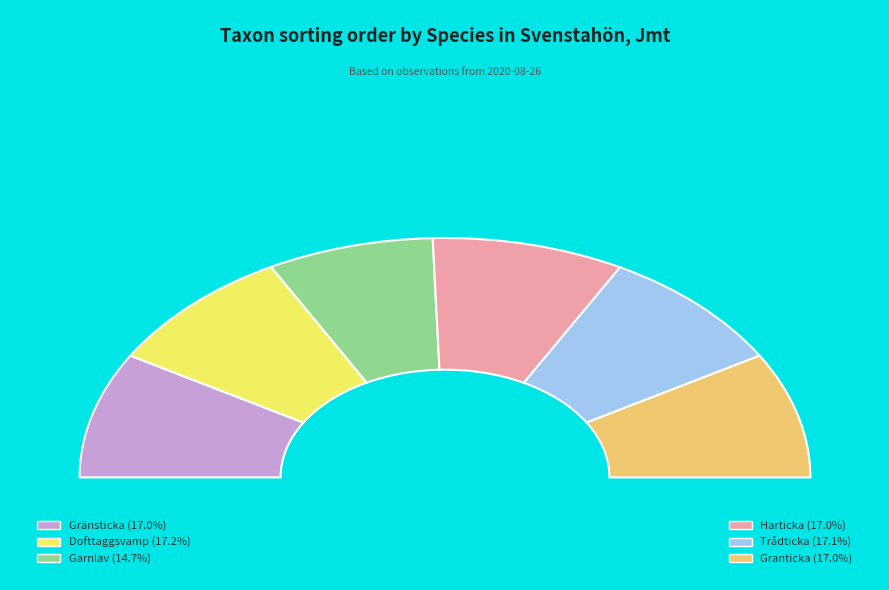

What is the largest slice in the pie chart?

Dofttaggsvamp